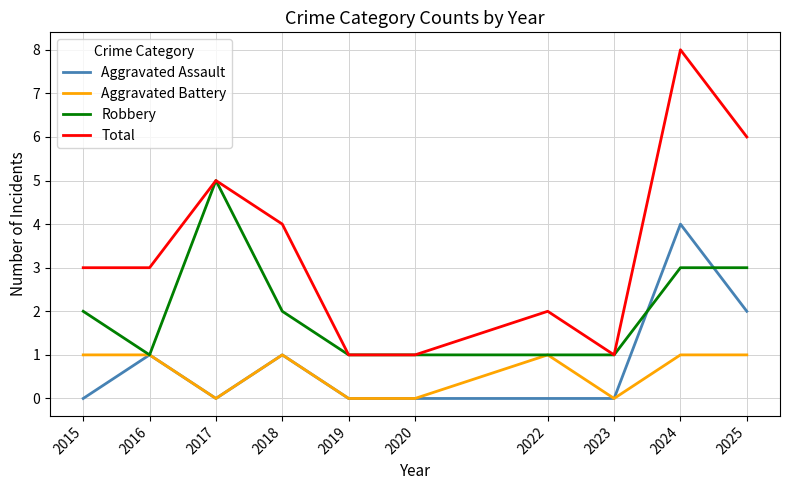

Rank the series by their maximum value, from highest to lowest.

Total, Robbery, Aggravated Assault, Aggravated Battery